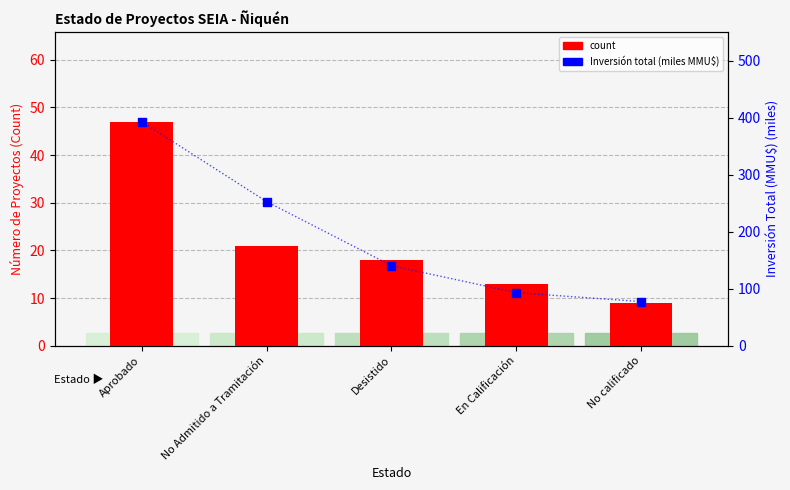

Which series reaches the minimum Y coordinate?

count